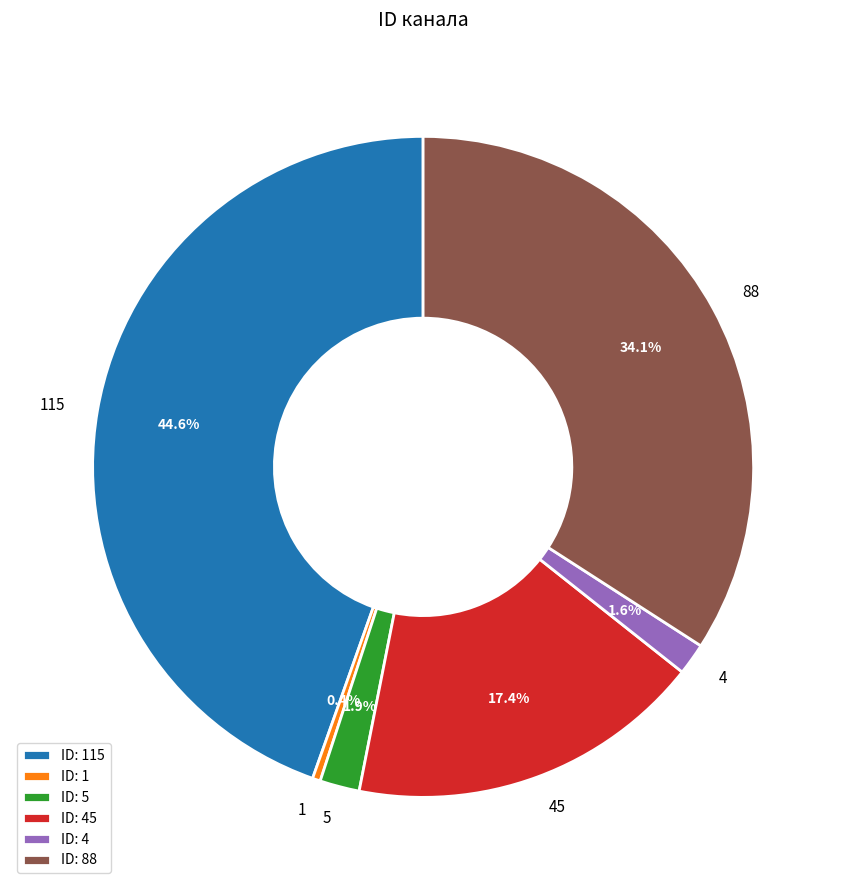

Count the number of slices in the pie.

6